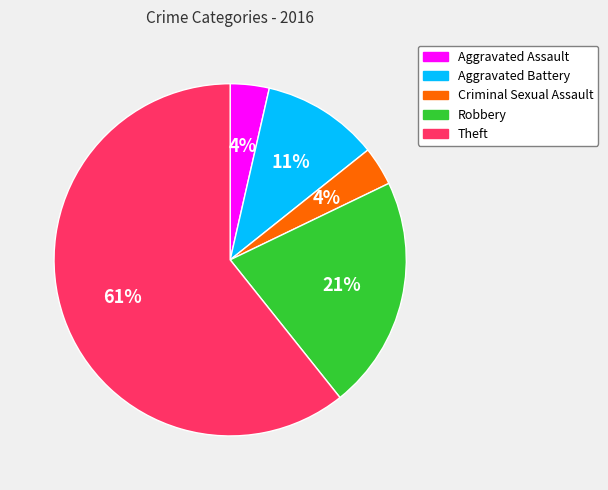

What is the largest slice in the pie chart?

Theft